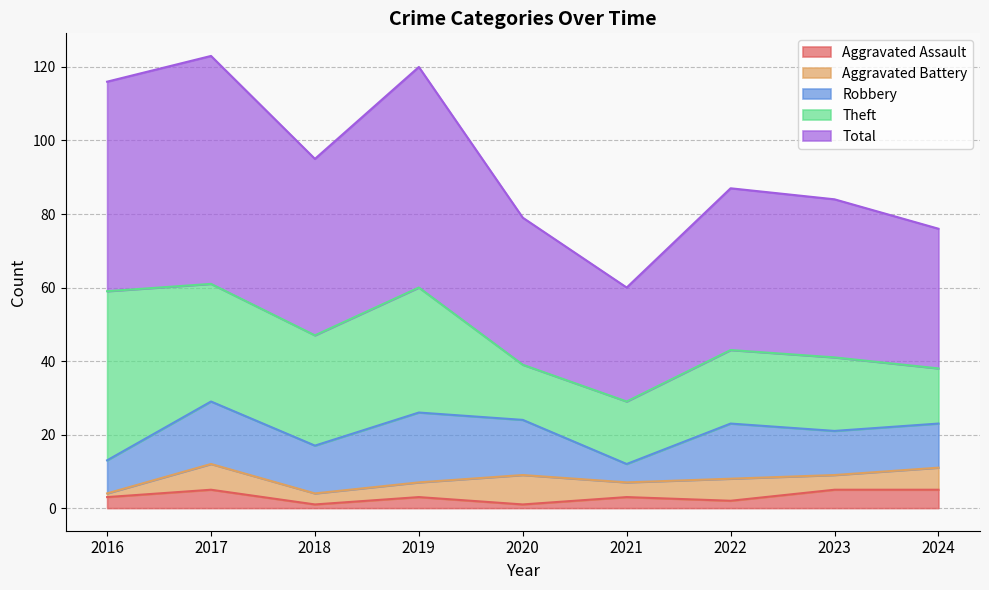

True or false: Aggravated Battery and Theft intersect in this chart.

False